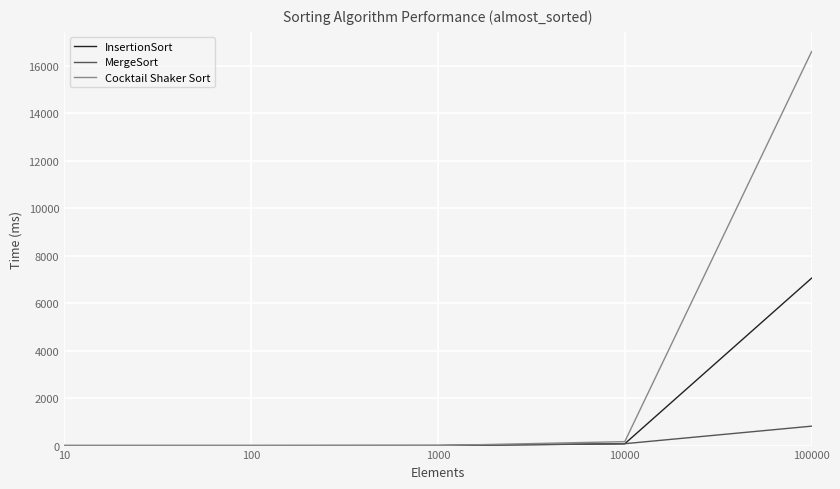

What is the highest value of the InsertionSort series?

7058.4